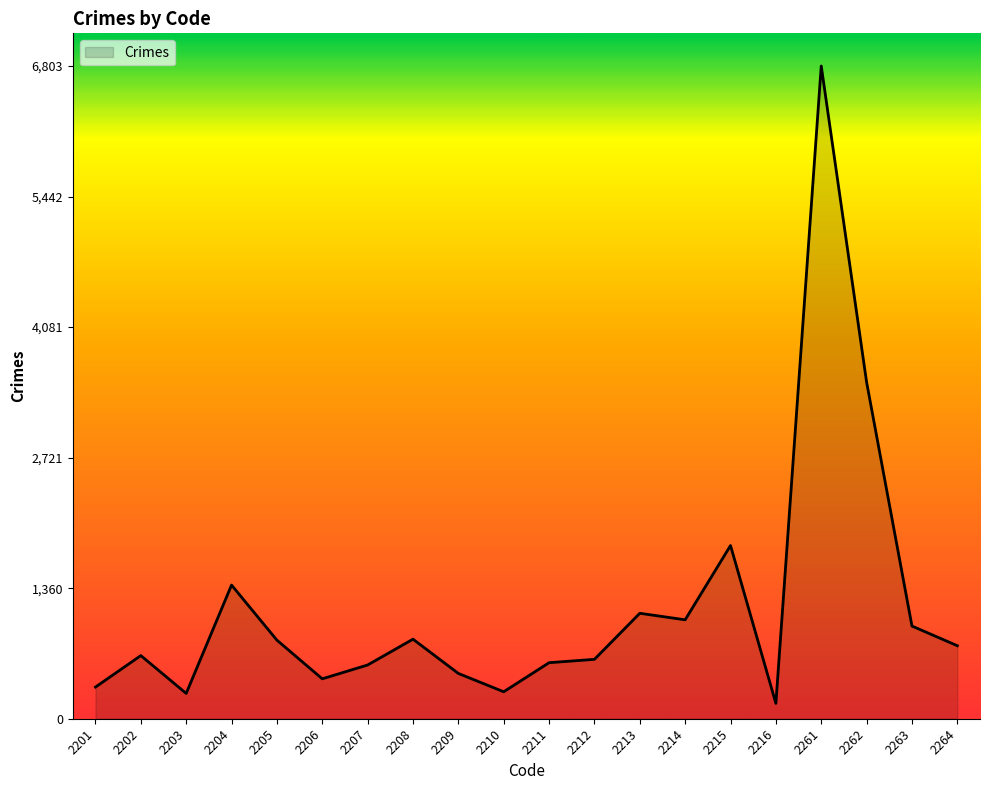

What is the difference between the maximum and minimum values?

6643